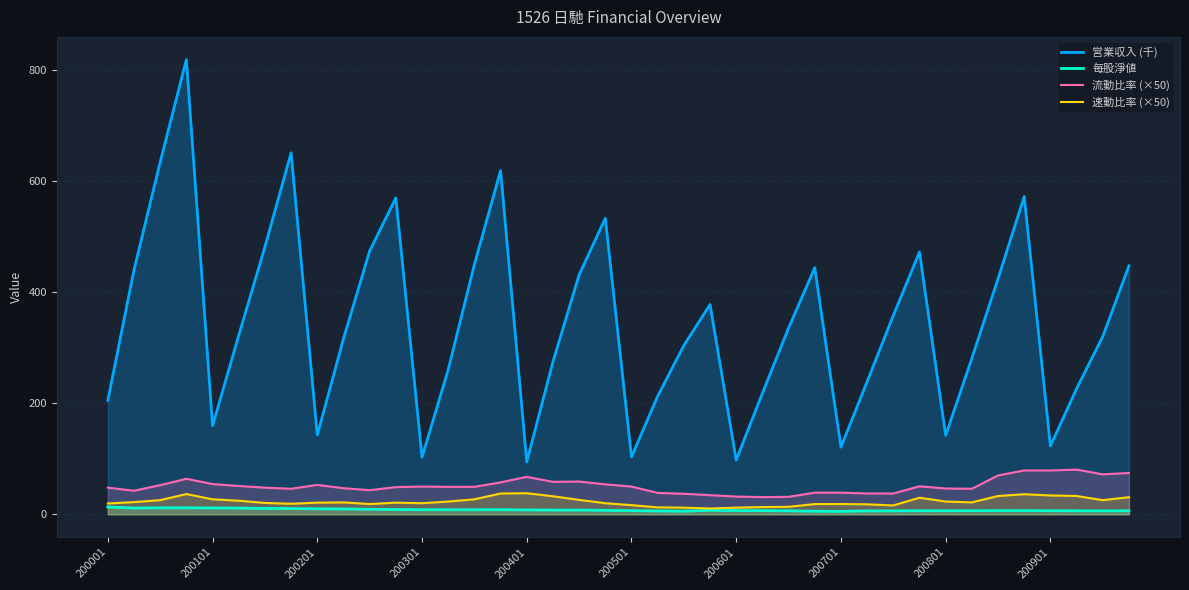

List the series in order of their peak value, highest first.

営業収入 (千), 流動比率 (×50), 速動比率 (×50), 每股淨値